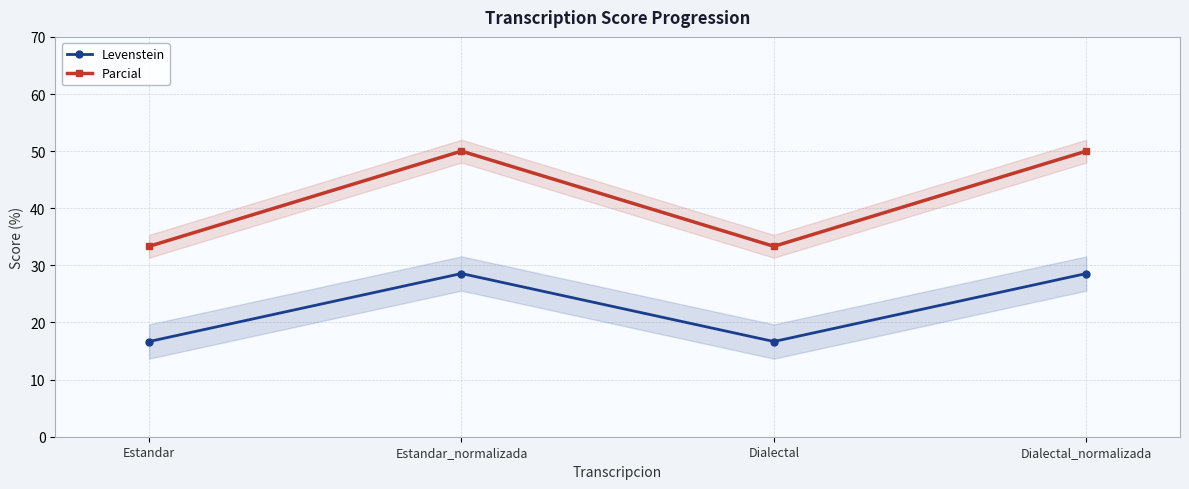

What is the difference between the Parcial values at Estandar_normalizada and Dialectal?

16.7